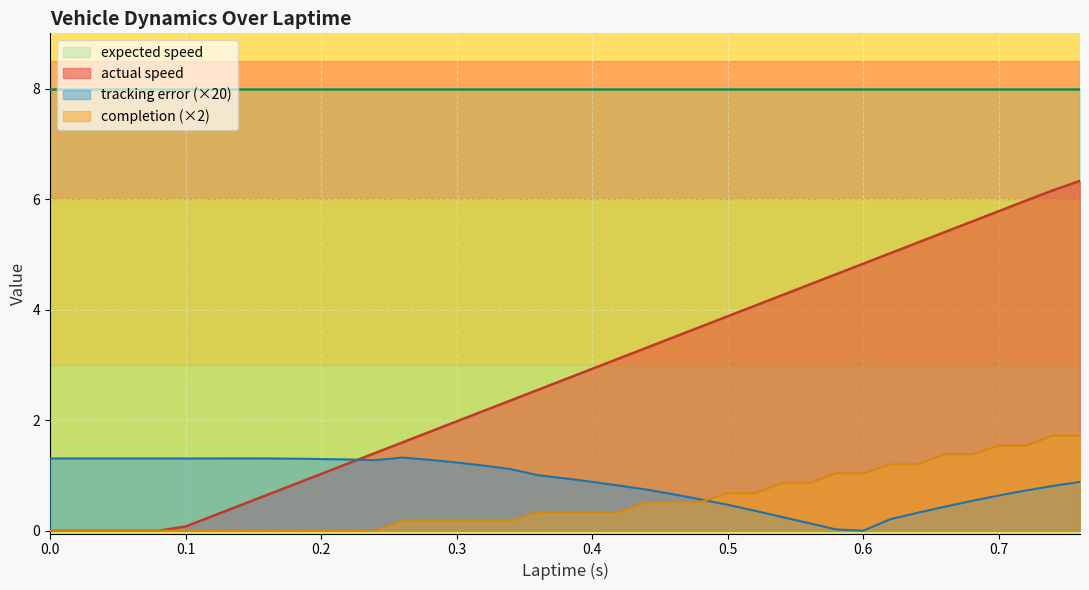

What is the maximum value shown in the chart?

8.0